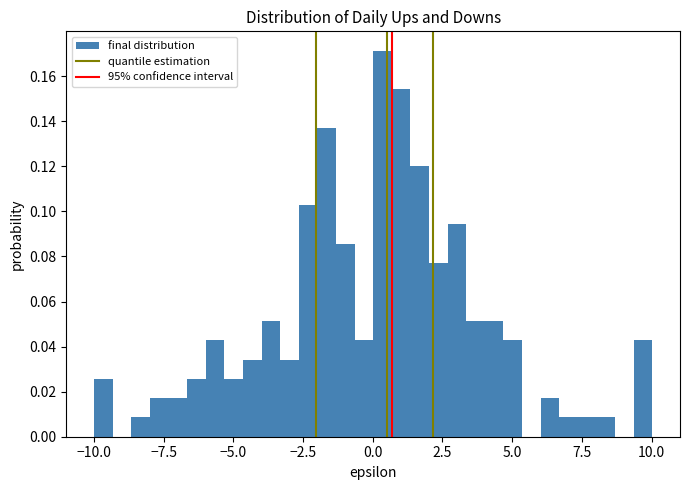

Read against the x-axis, roughly where is the centre of the tallest bar?

0.5